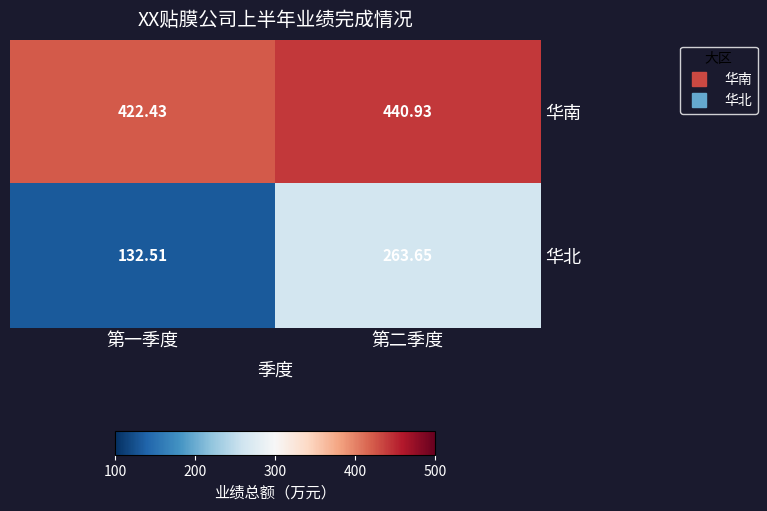

Which series changed the most between 第一季度 and 第二季度?

华北